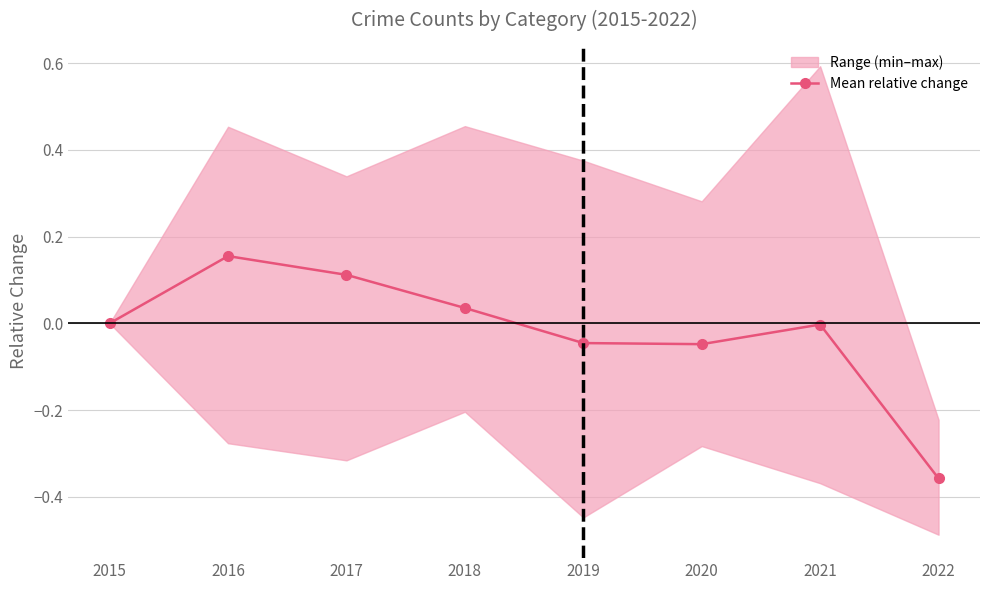

Reading left to right, list all the values displayed in this chart.

2015=0.0	2016=0.2	2017=0.1	2018=0.0	2019=-0.0	2020=-0.0	2021=-0.0	2022=-0.4